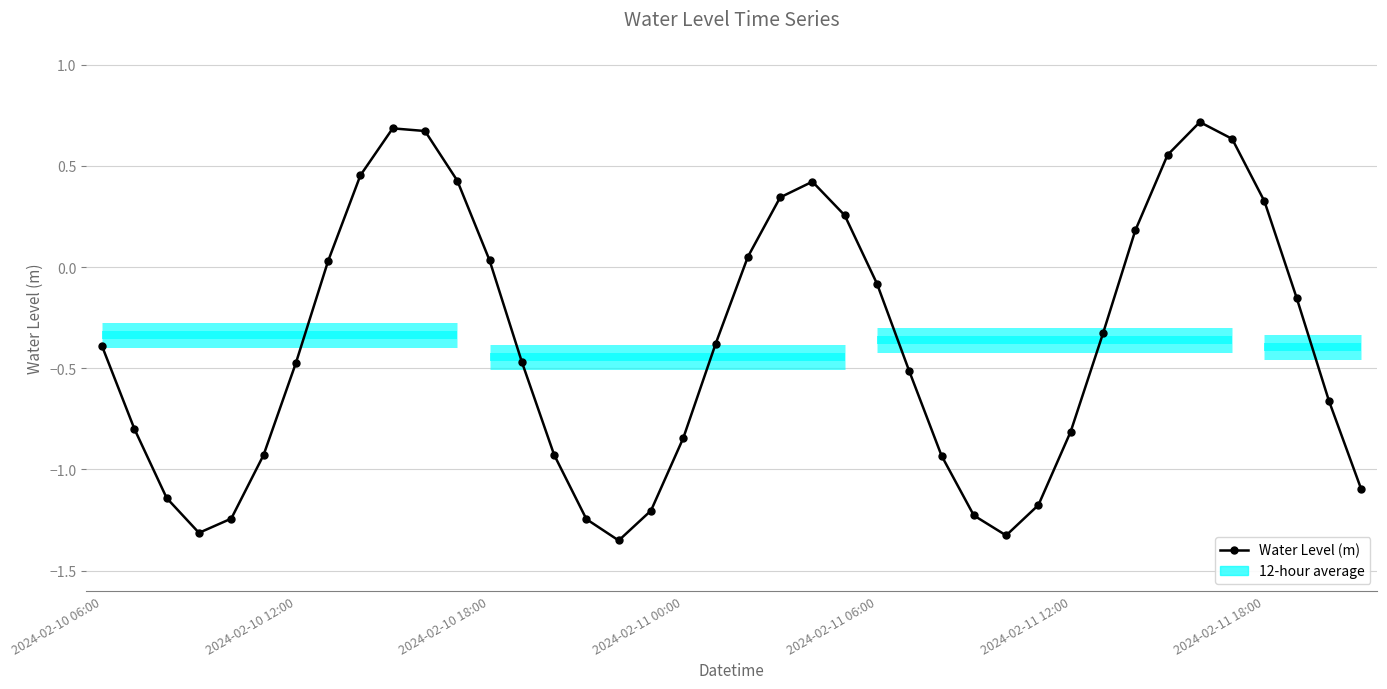

The value at 15 is -1.8. True or false?

False